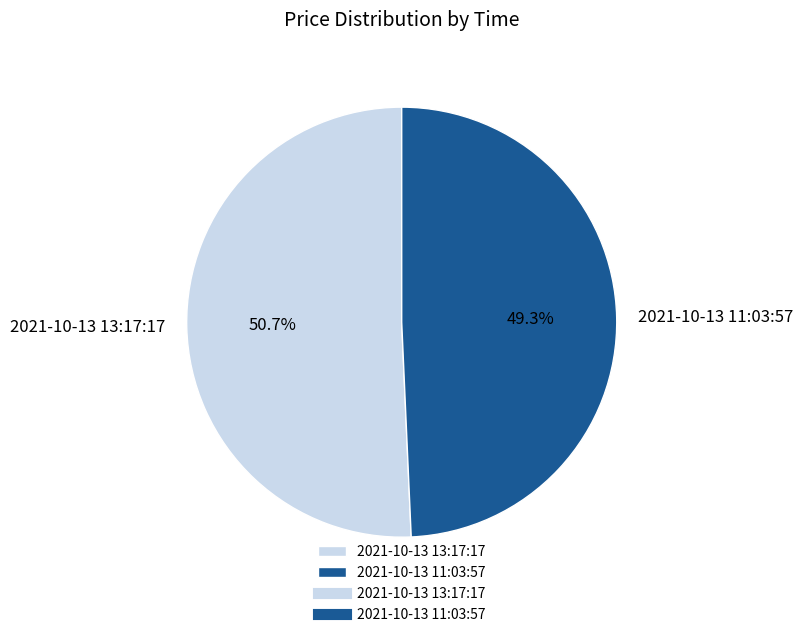

What percentage is NOT represented by 2021-10-13 11:03:57?

50.7%